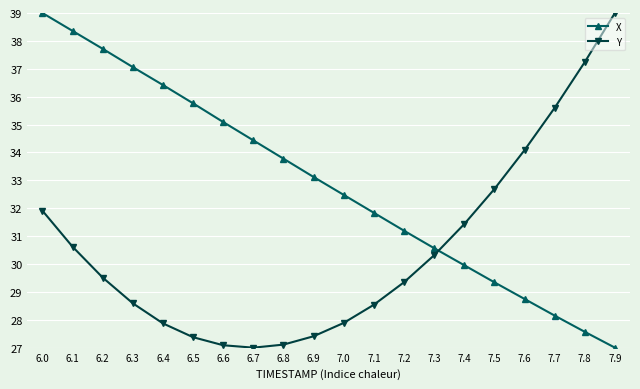

At how many categories does at least one series exceed 31?

19